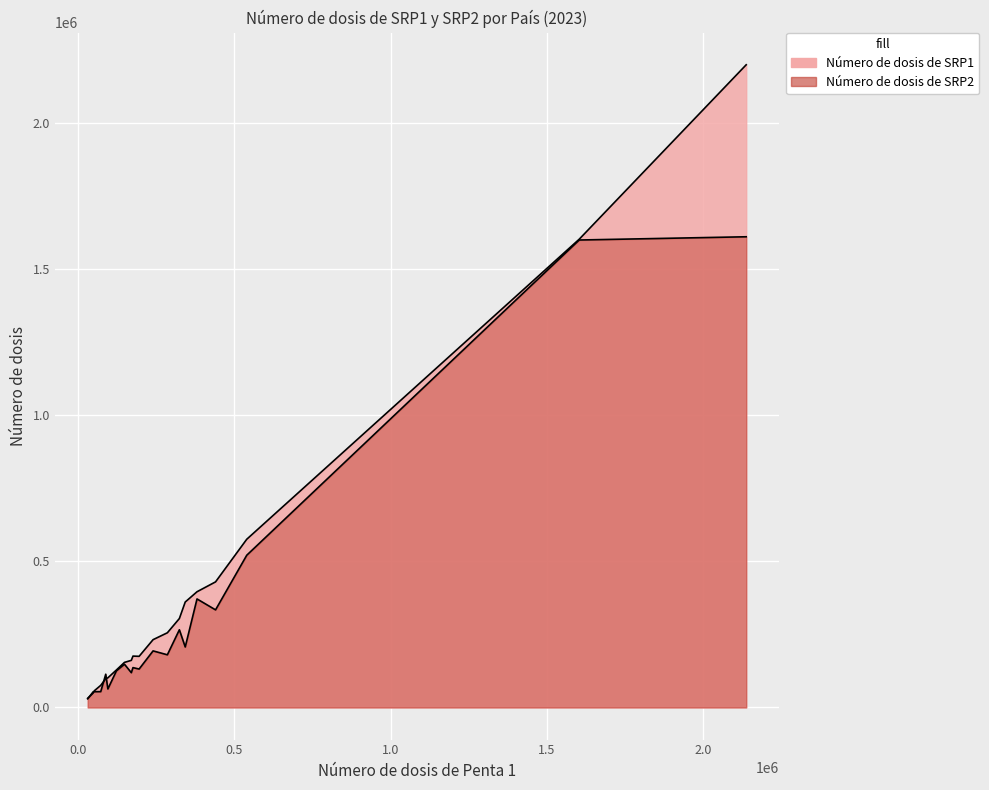

Which series changed the most between BOLIVIA and CUBA?

Número de dosis de SRP1